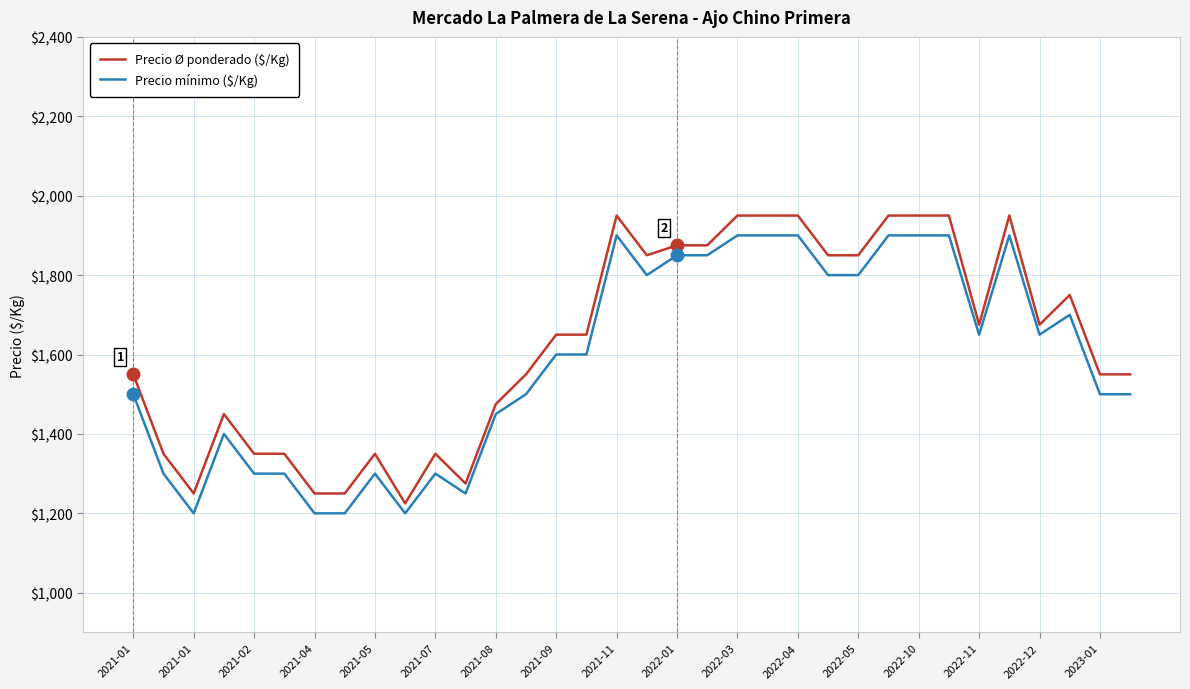

What is the minimum value for Precio Ø ponderado ($/Kg)?

1225